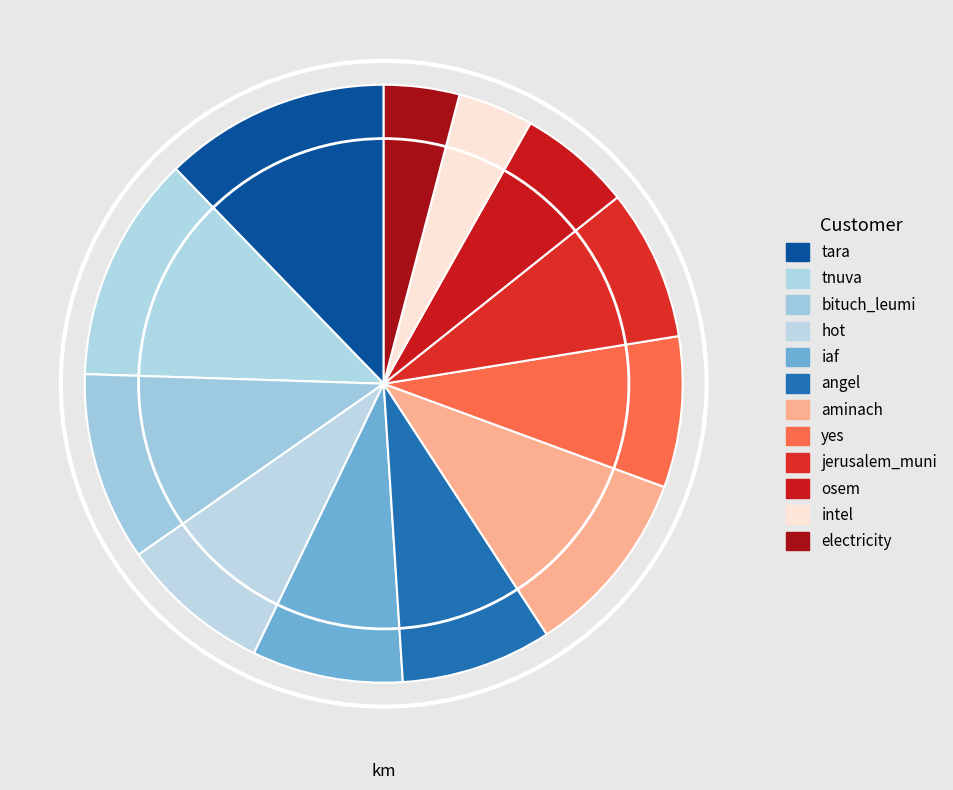

Which has a higher value, iaf or tnuva?

tnuva